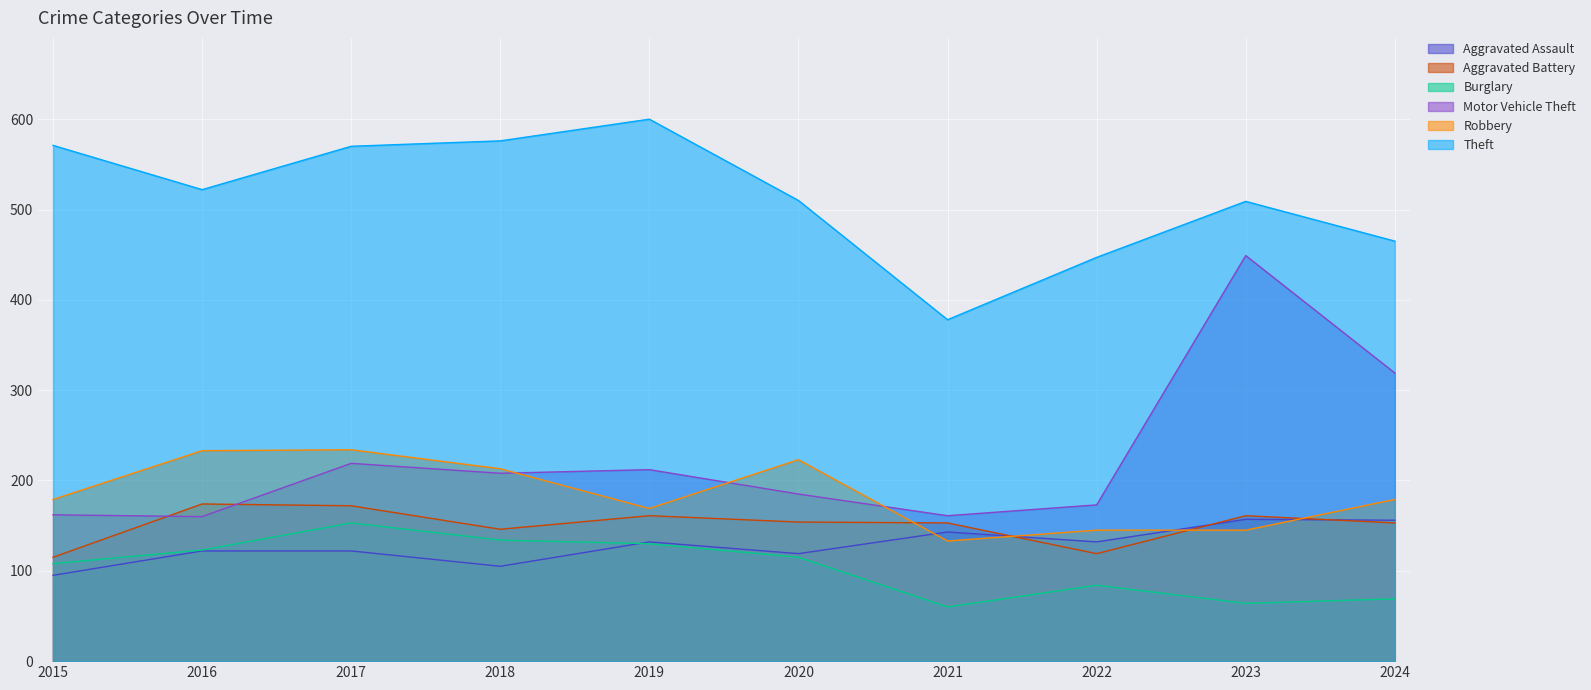

What is the difference between the second highest and minimum values in the Aggravated Assault series?

61